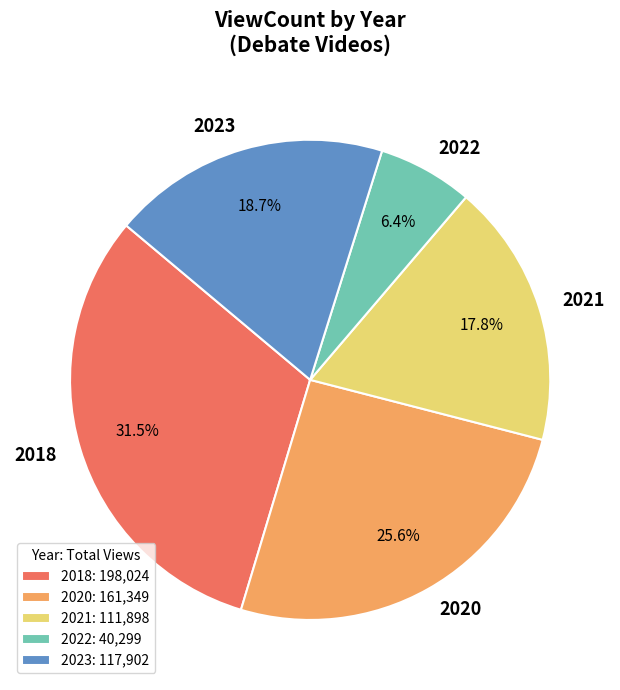

To the nearest percent, what is the difference between the largest and smallest slice percentages?

25%